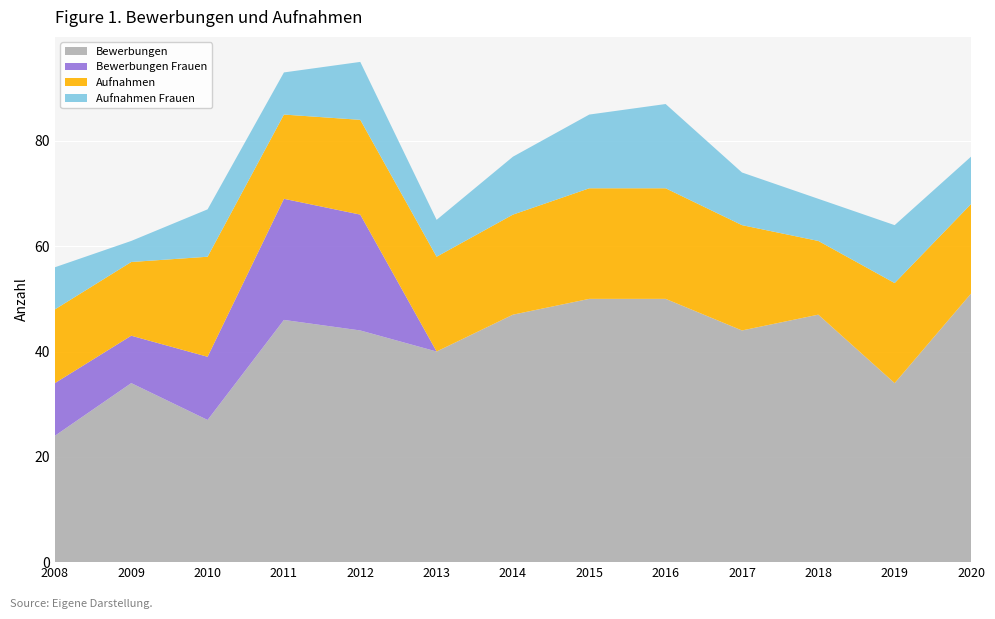

Reading right to left, what are all the values shown in this chart?

Bewerbungen: 51	34	47	44	50	50	47	40	44	46	27	34	24
Bewerbungen Frauen: 0	0	0	0	0	0	0	0	22	23	12	9	10
Aufnahmen: 17	19	14	20	21	21	19	18	18	16	19	14	14
Aufnahmen Frauen: 9	11	8	10	16	14	11	7	11	8	9	4	8